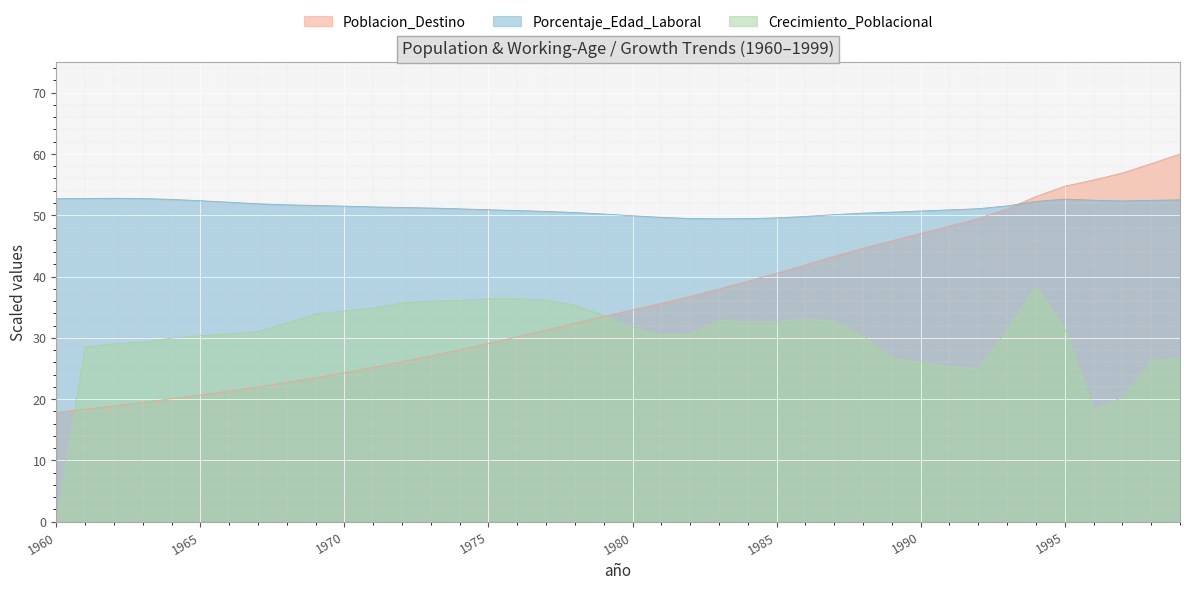

What is the value of the Poblacion_Destino point at the 11th from the left?

24.3